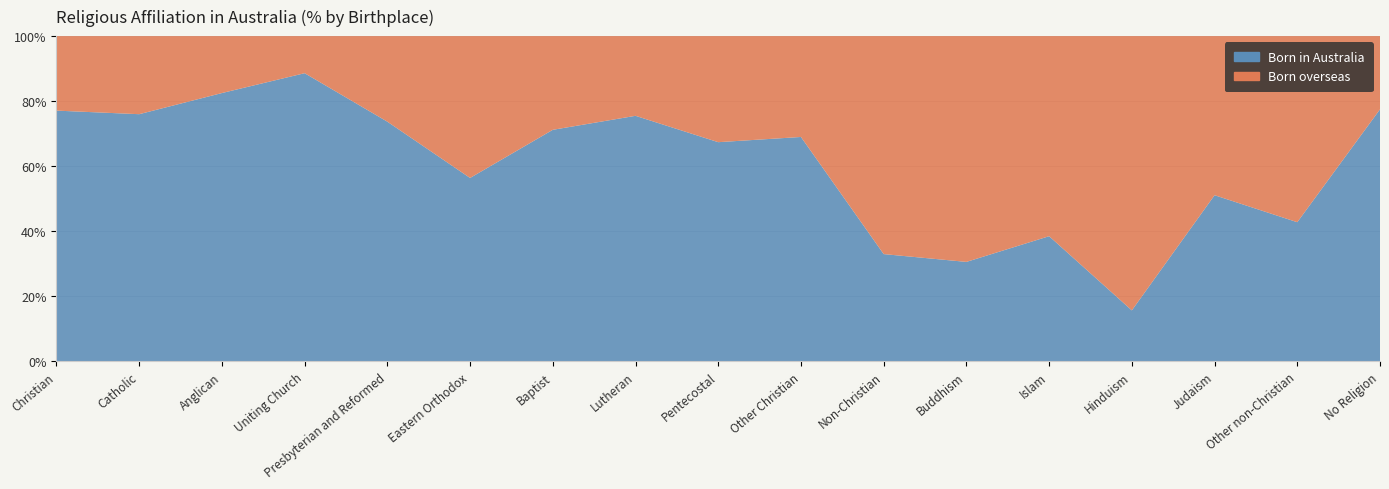

Reading left to right, what are all the values shown in this chart?

Born in Australia: Christian=10139112.6	Catholic=4133792.0	Anglican=3036000.0	Uniting Church=944298.8	Presbyterian and Reformed=441831.5	Eastern Orthodox=317588.4	Baptist=250980.0	Lutheran=190184.5	Pentecostal=160412.0	Other Christian=662883.0	Non-Christian=510279.0	Buddhism=161874.0	Islam=183375.5	Hinduism=43253.5	Judaism=49720.3	Other non-Christian=71989.6	No Religion=3717520.0
Born overseas: Christian=3011487.4	Catholic=1305408.0	Anglican=644000.0	Uniting Church=121501.2	Presbyterian and Reformed=157668.5	Eastern Orthodox=245511.6	Baptist=101520.0	Lutheran=61715.5	Pentecostal=77588.0	Other Christian=297817.0	Non-Christian=1036021.0	Buddhism=367126.0	Islam=292924.5	Hinduism=232246.5	Judaism=47579.7	Other non-Christian=96210.4	No Religion=1079280.0